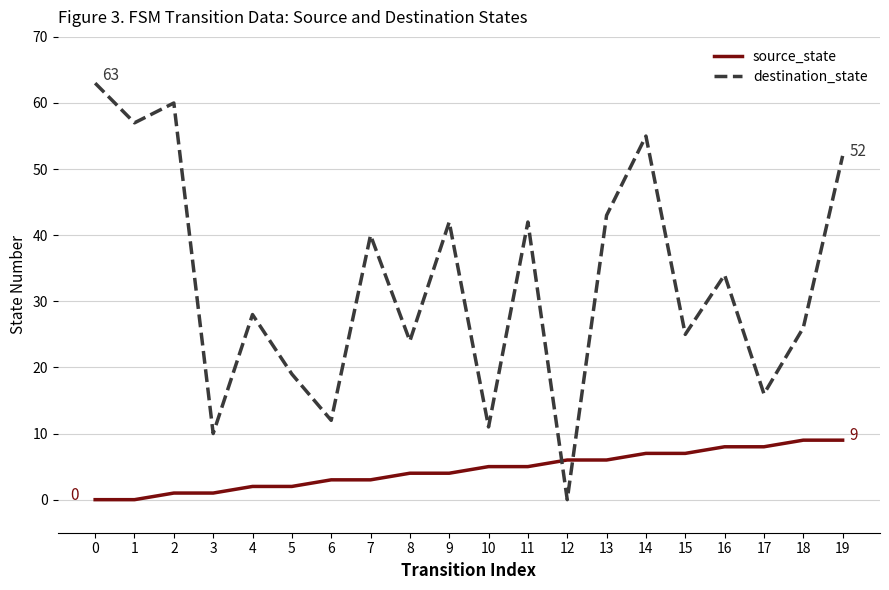

How many lines are shown in the chart?

2